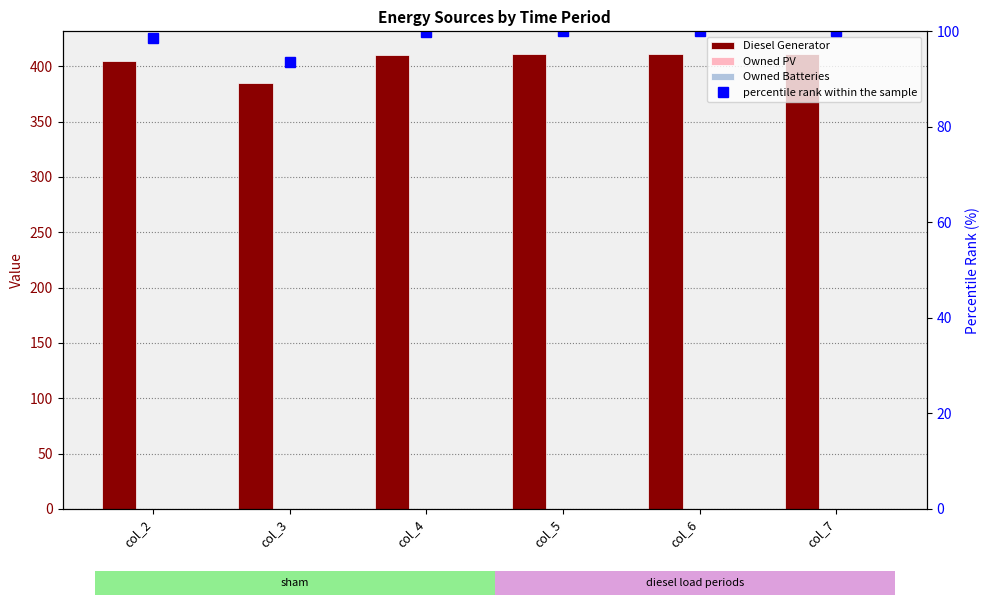

The value of Diesel Generator at col_4 is 264.0. True or false?

False